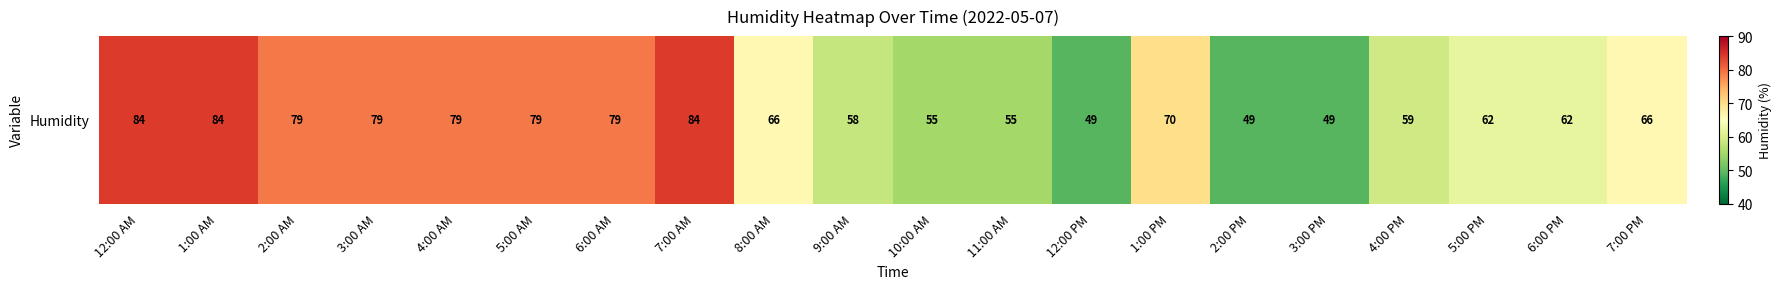

What is the maximum value shown in the chart?

84